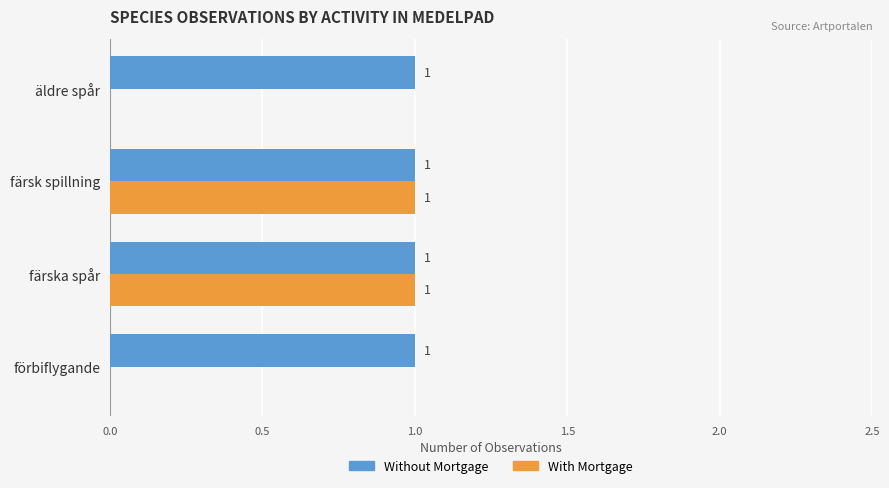

Which series has the largest total across all categories?

Without Mortgage